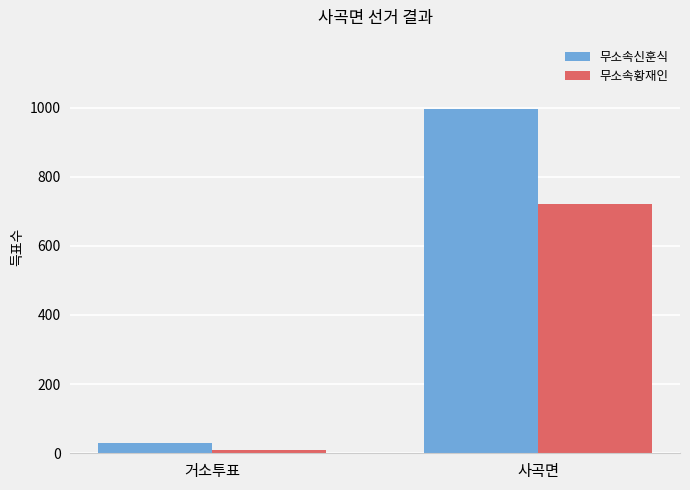

How many 무소속신훈식 values are between 30 and 997?

2